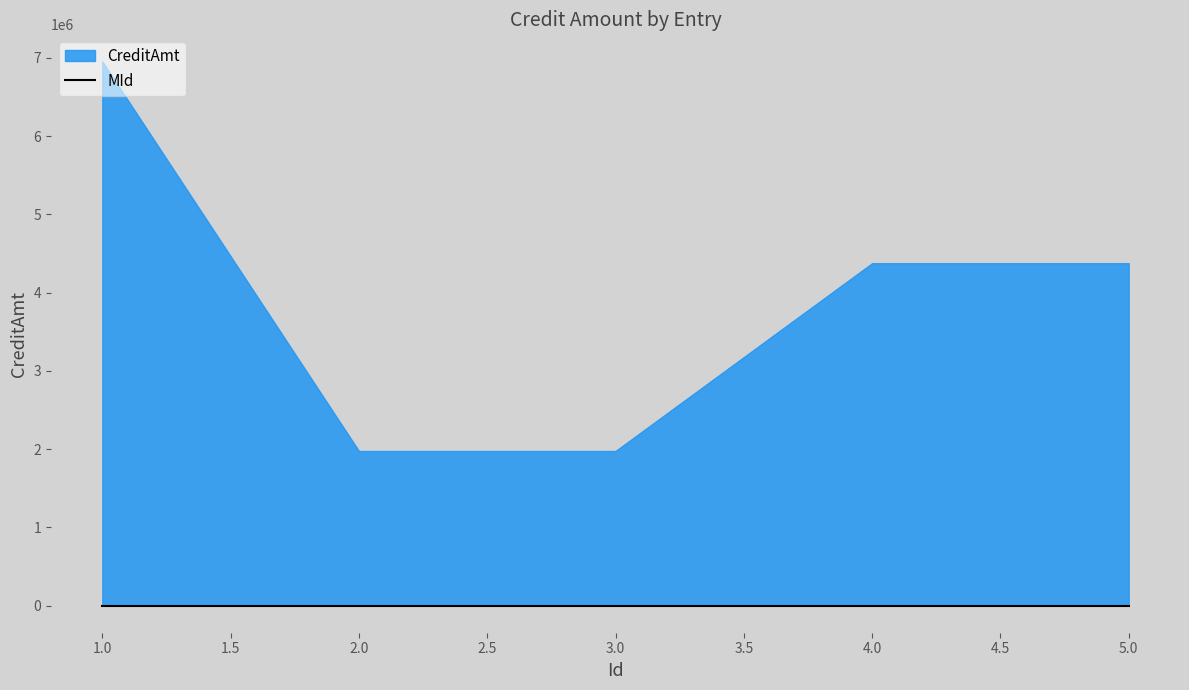

How many data points does each series have?

5